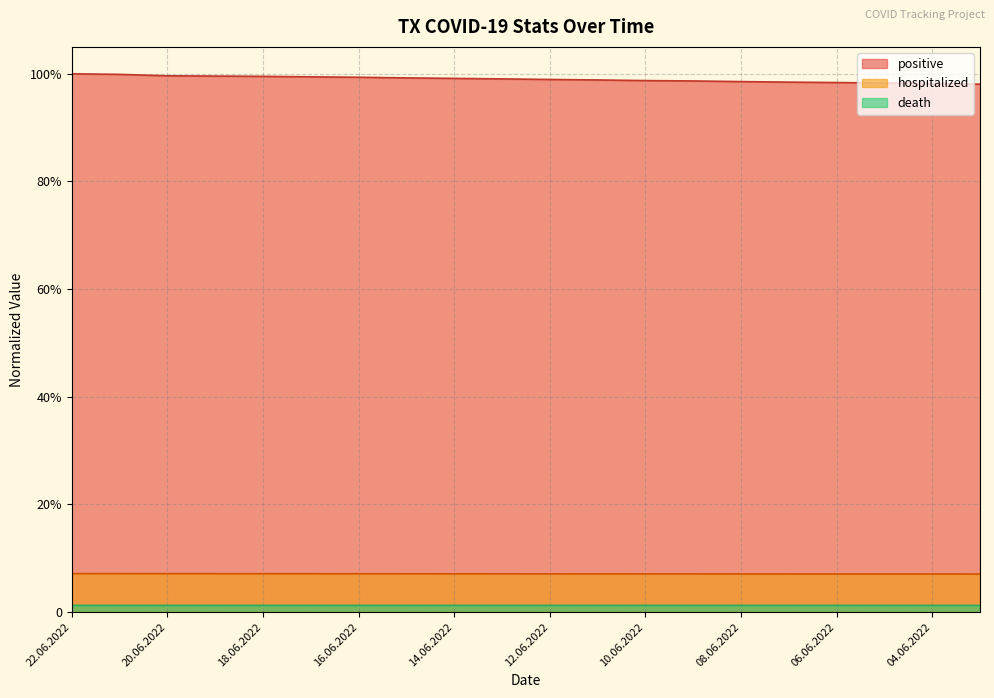

True or false: positive and death intersect in this chart.

False